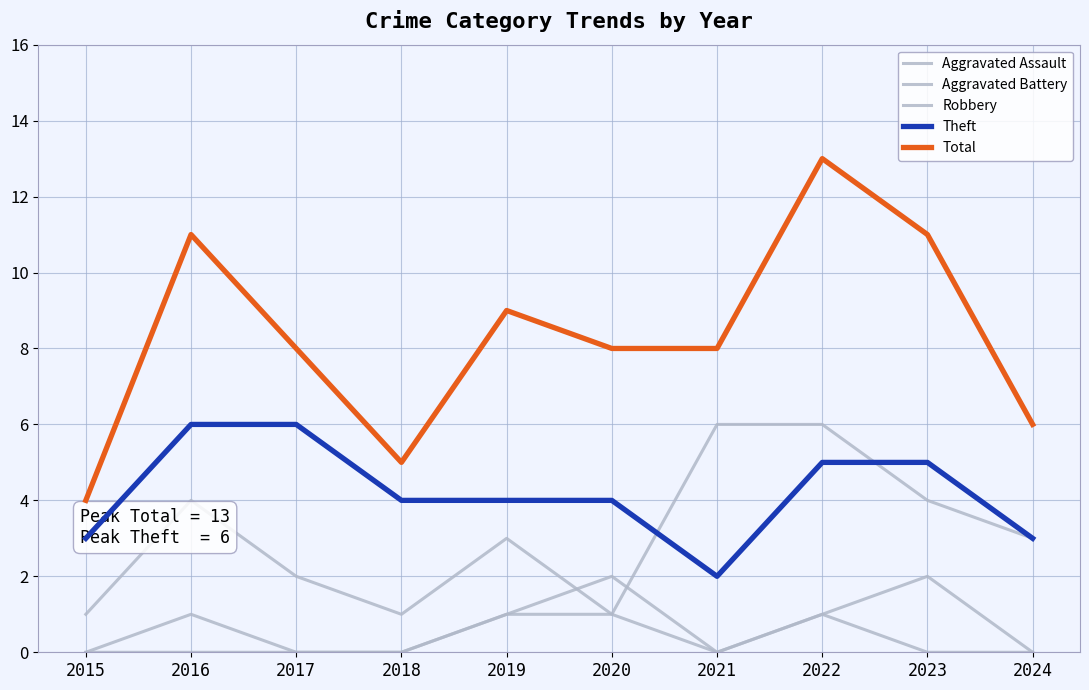

At which label does Total first exceed 8?

2016